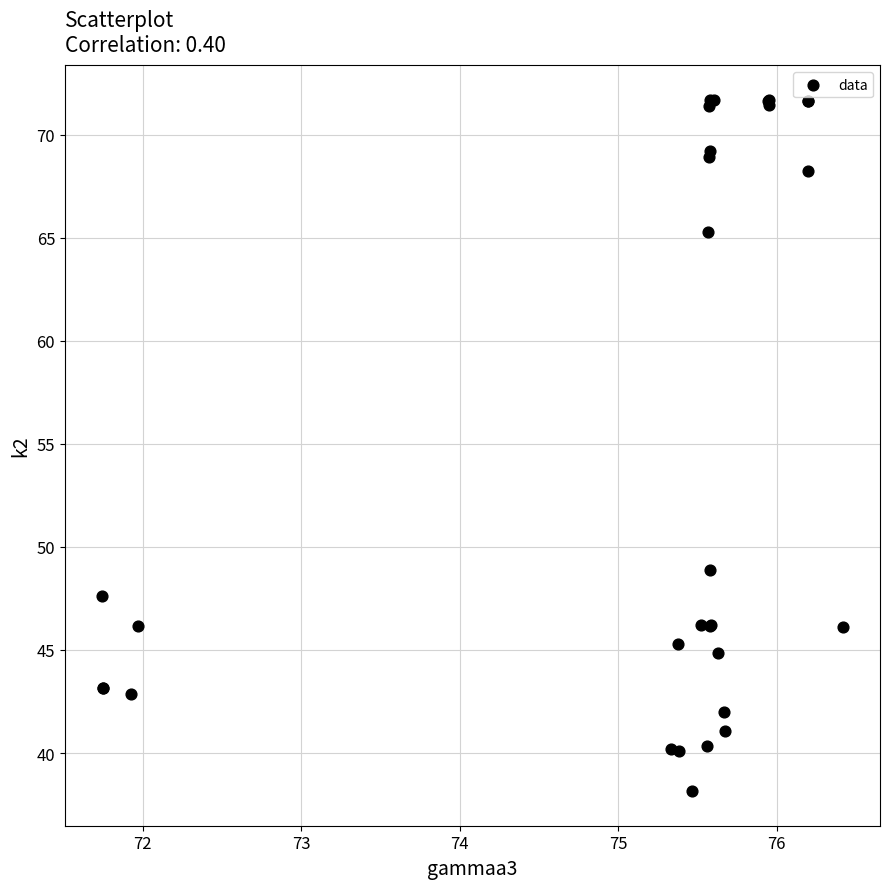

What Y value in the scatter plot is closest to 54?

48.9